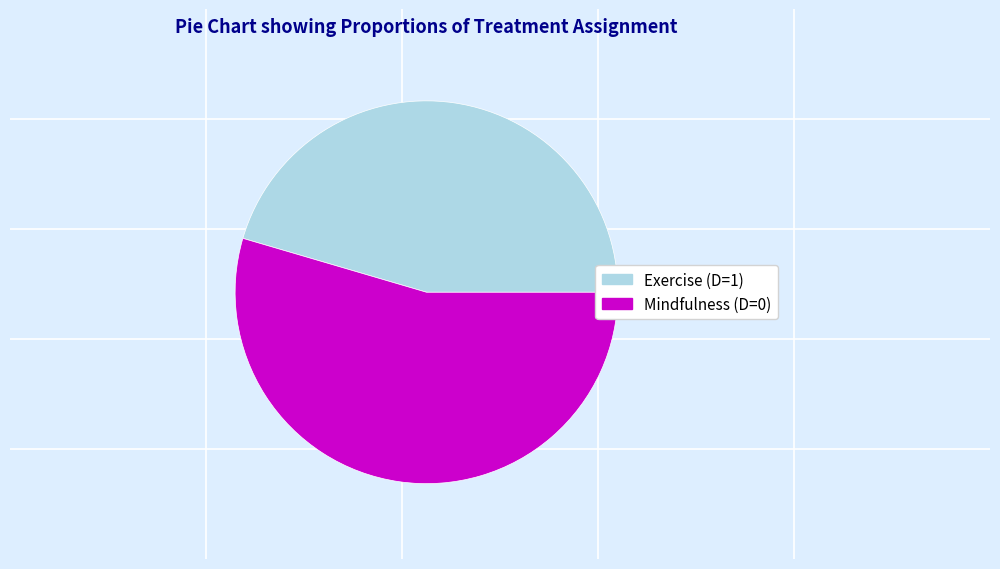

Which slice is the smallest?

Exercise (D=1)